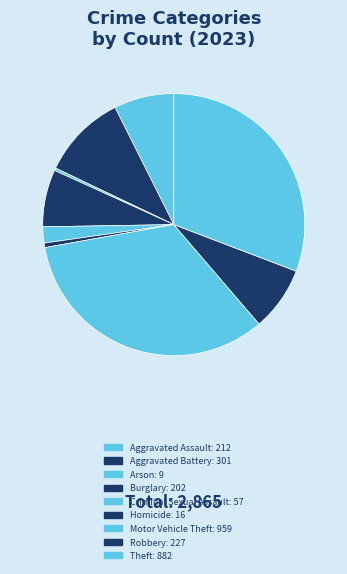

How many segments does this pie chart have?

9